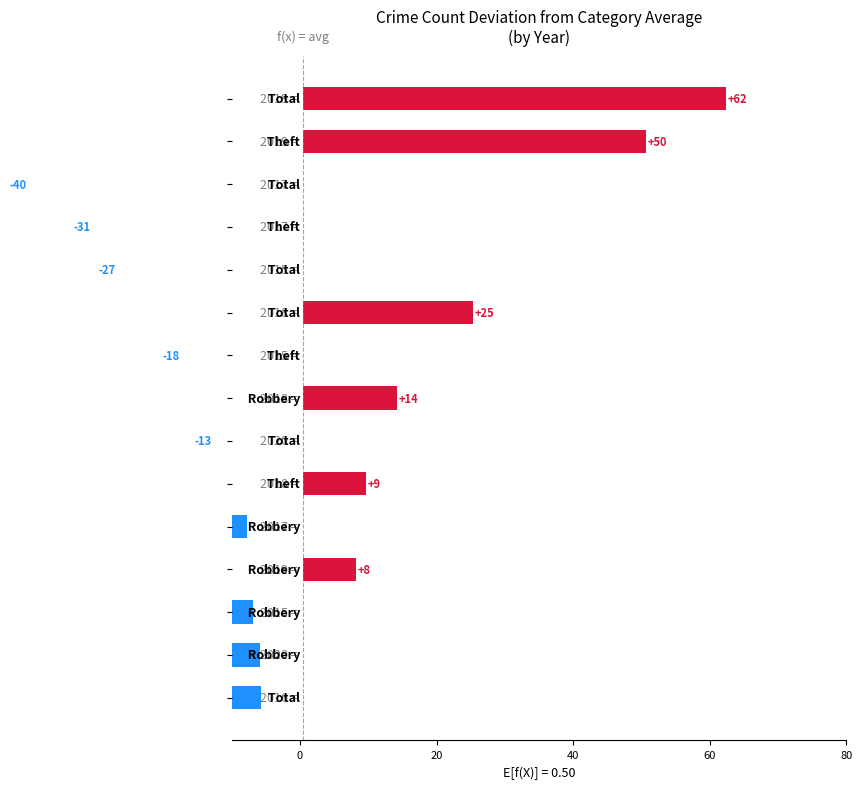

At which category is the sum across all series the highest?

Total